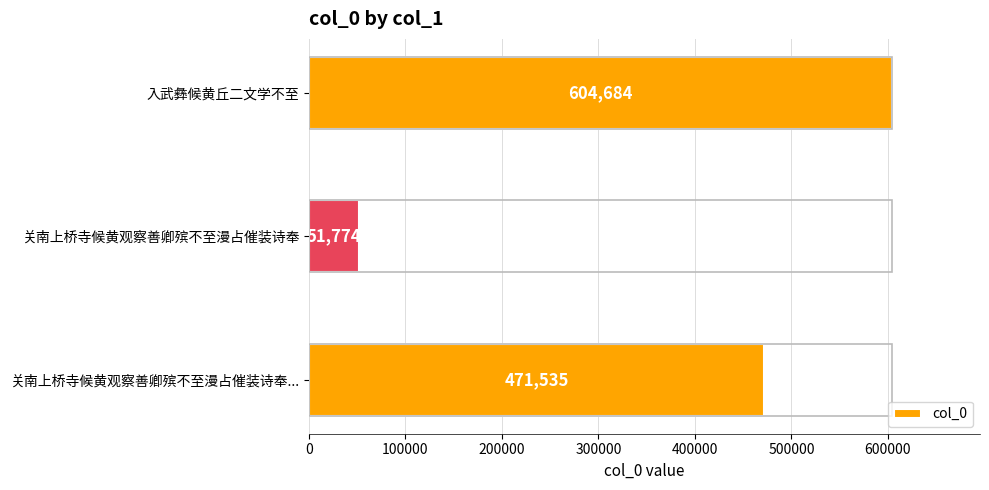

How many values are below 471535?

1